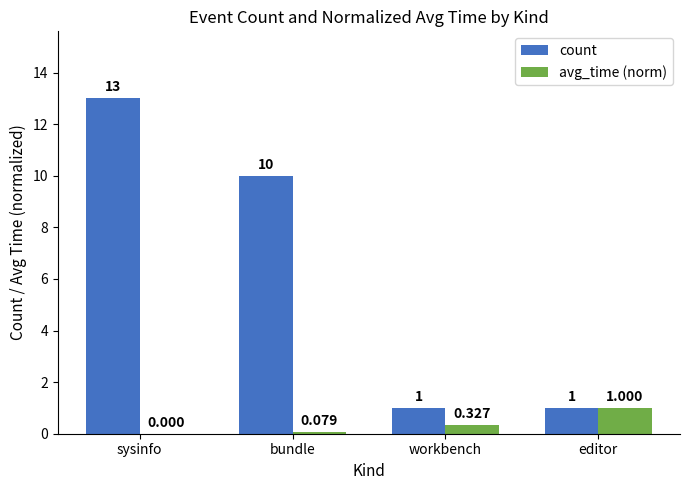

Which category has the highest value in the avg_time (norm) series?

editor